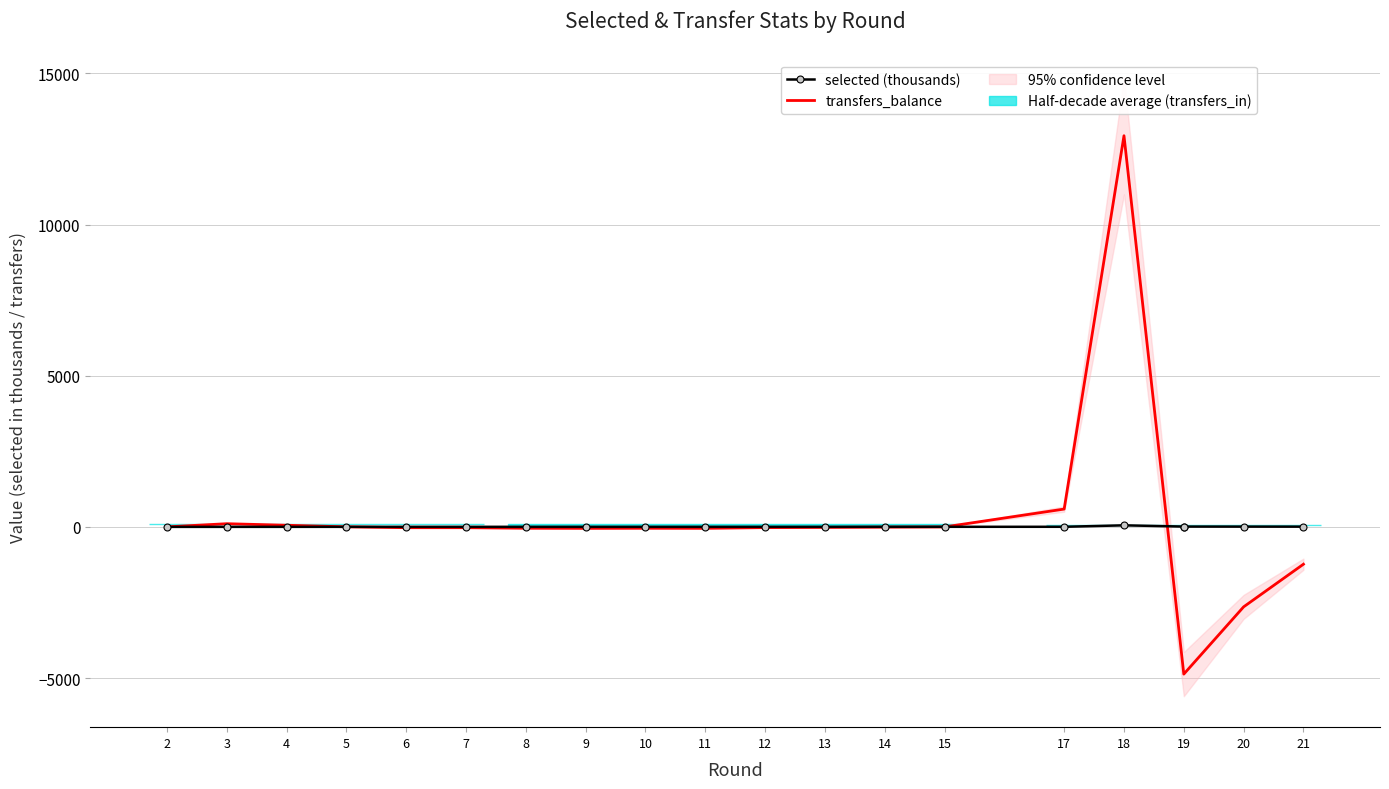

Is this an area chart (filled region under the line)?

No